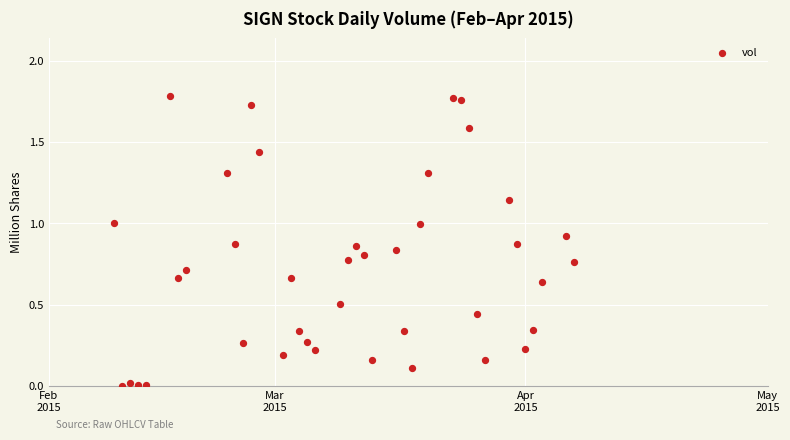

What is the range of X values (max minus min)?

57.0